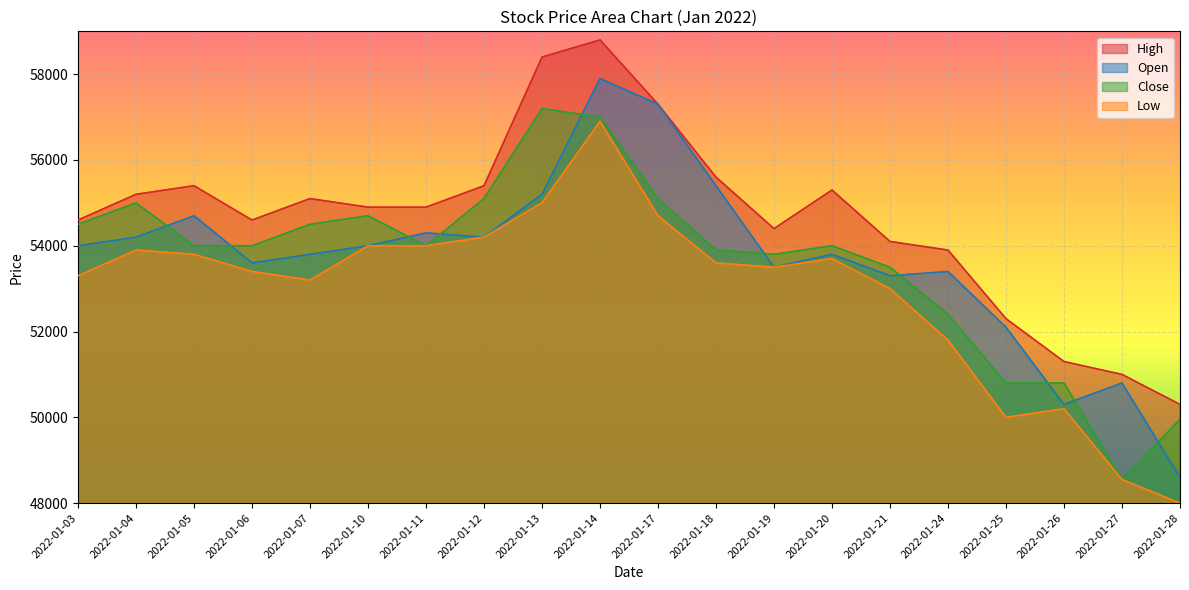

At which category is the sum across all series the highest?

2022-01-14